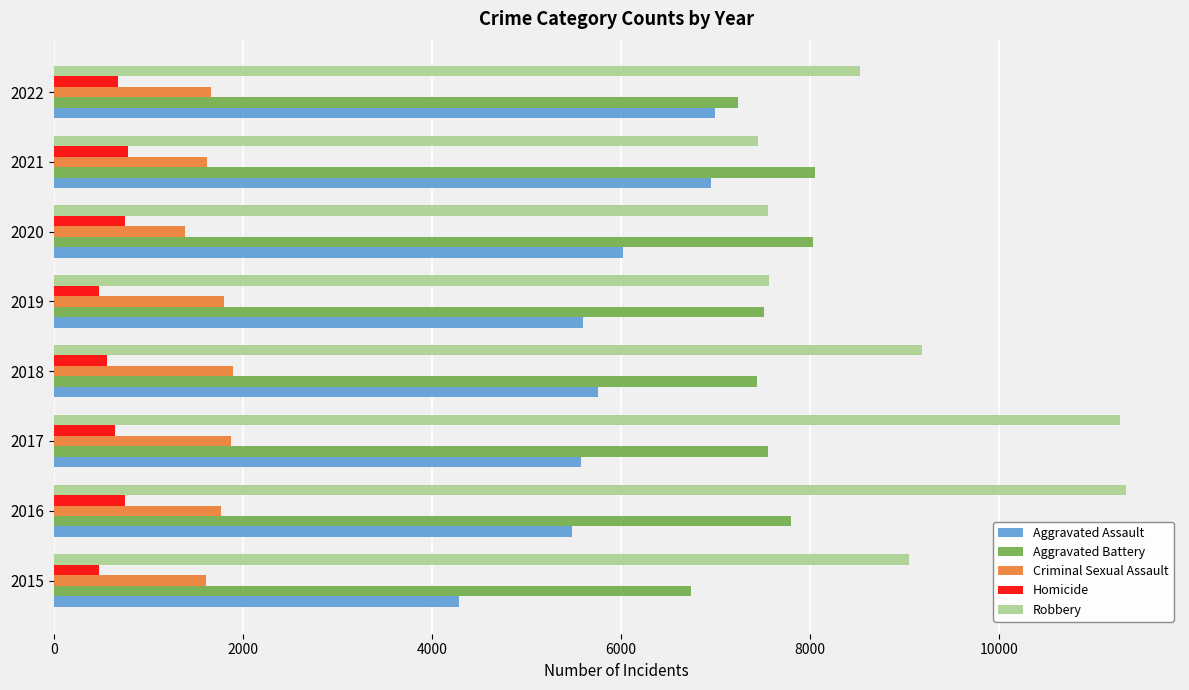

Rank the series by their maximum value, from highest to lowest.

Robbery, Aggravated Battery, Aggravated Assault, Criminal Sexual Assault, Homicide